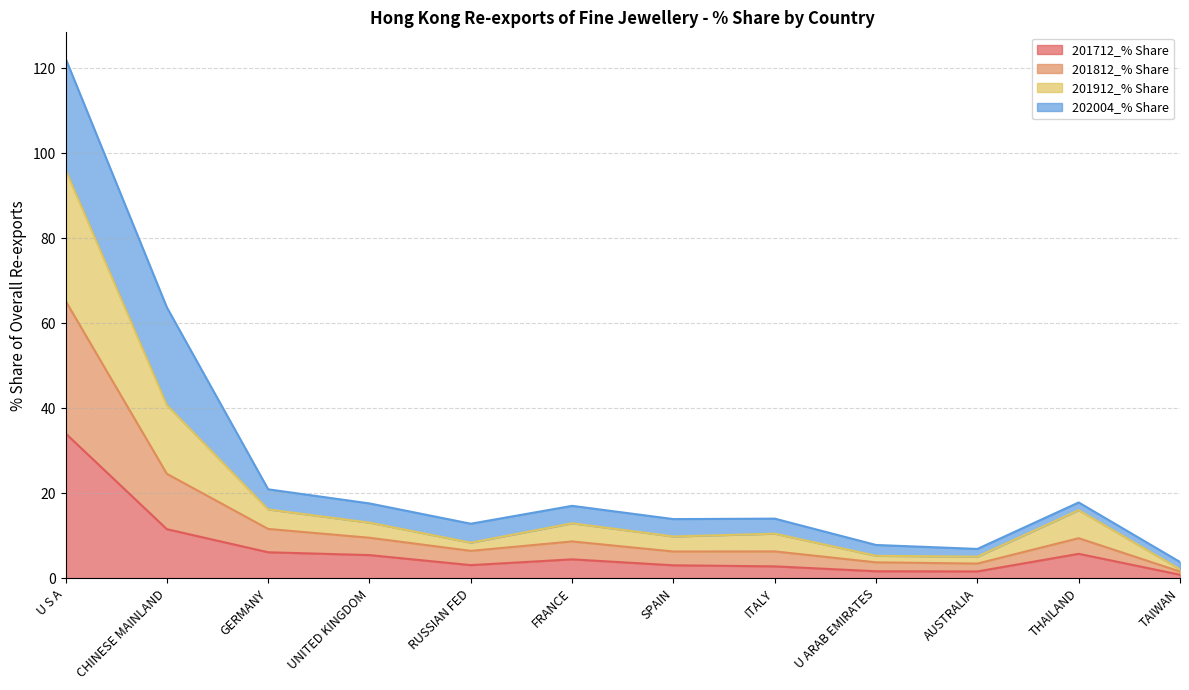

True or false: 201712_% Share has a value of 6.1 at GERMANY.

True